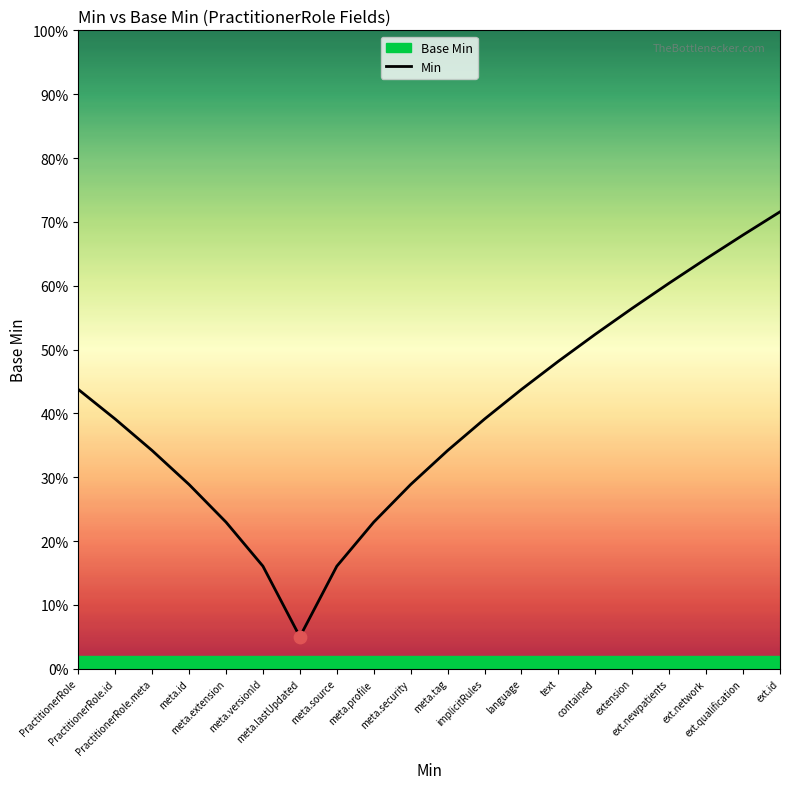

What is the change in value from PractitionerRole.id to contained?

+0.1